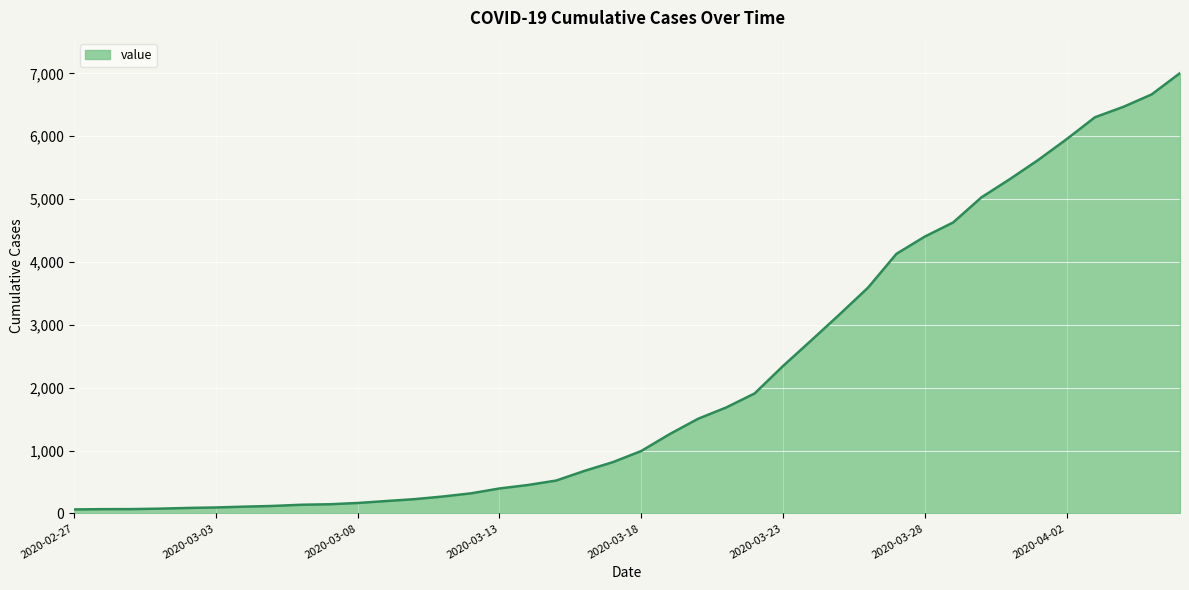

What is the difference between the maximum and minimum values?

6939